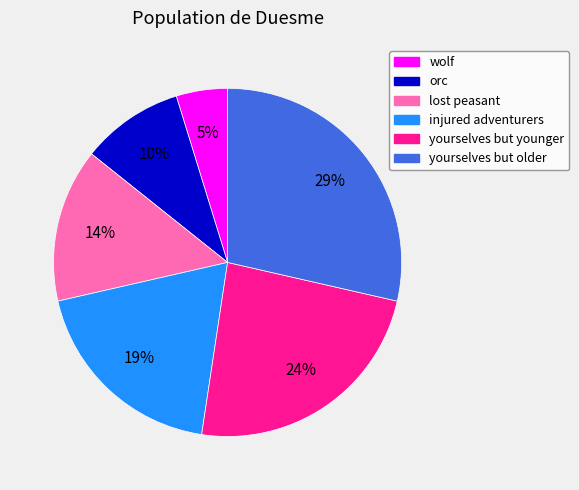

The orc slice represents 10% of the pie. True or false?

True